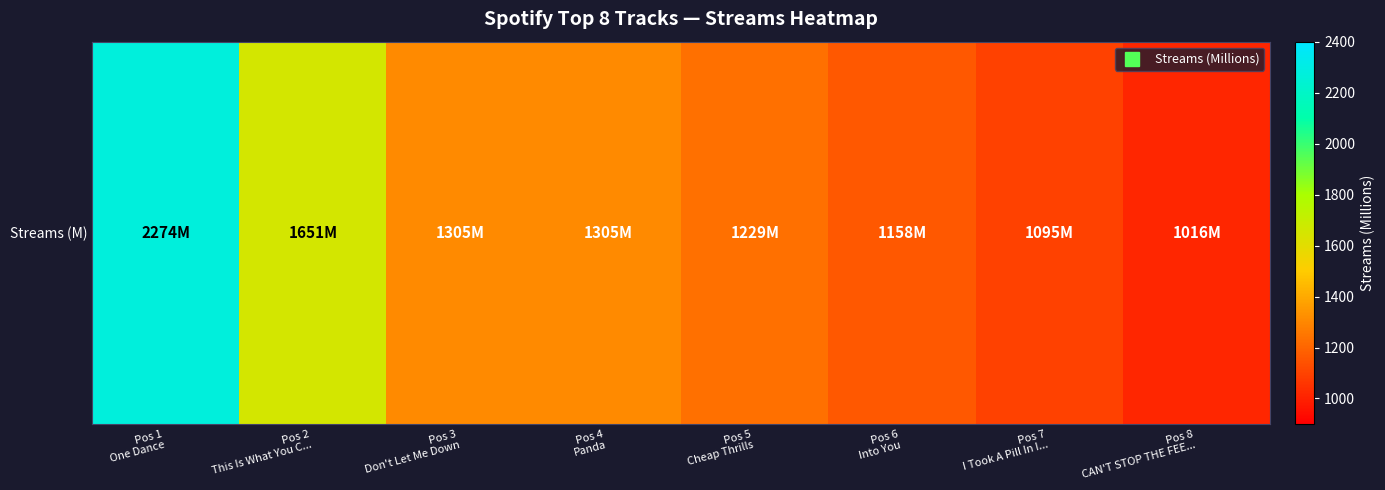

Reading left to right, what are all the values shown in this chart?

2274	1651	1305	1305	1229	1158	1095	1016